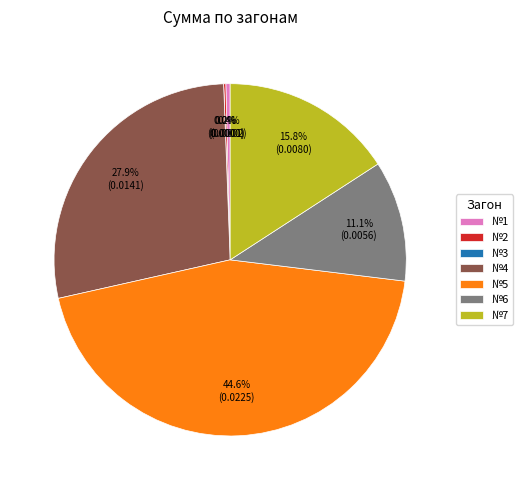

Which has a higher value, №1 or №6?

№6